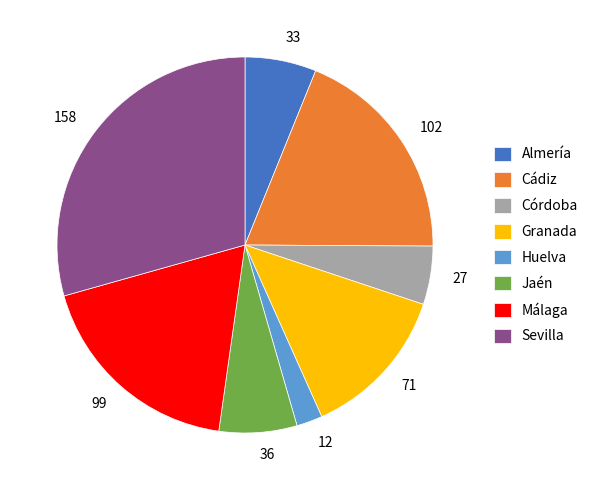

Does any single category account for the majority?

No